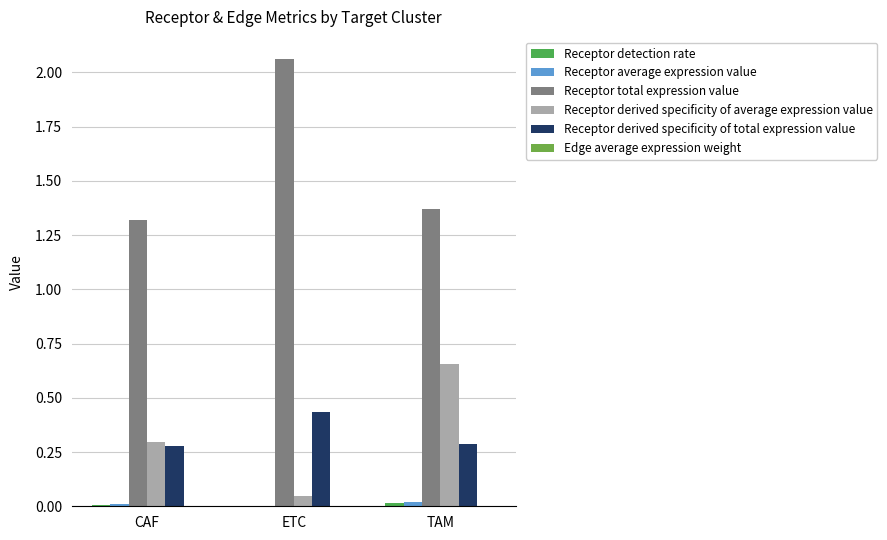

At which label does Receptor total expression value reach its peak?

ETC